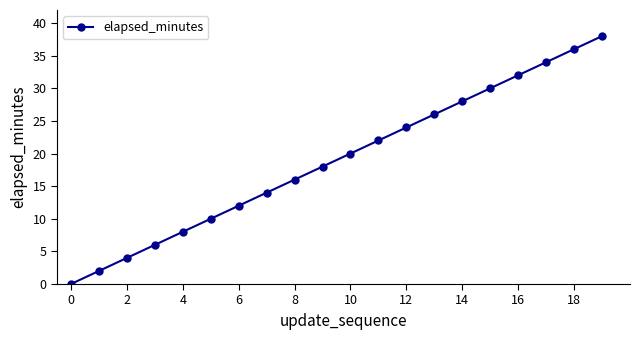

What is the difference between the maximum and minimum values?

38